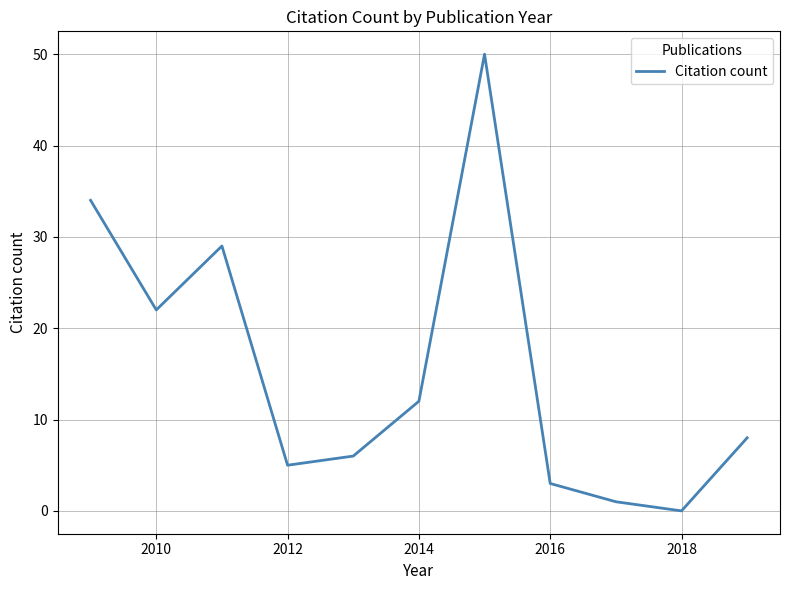

What is the greatest value displayed?

50